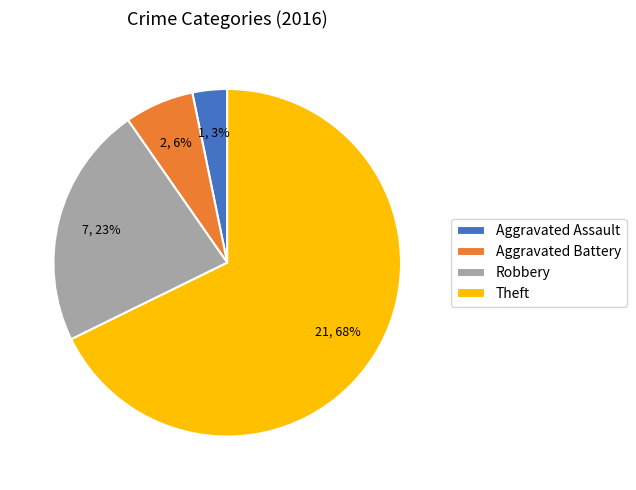

How many slices are in this pie chart?

4